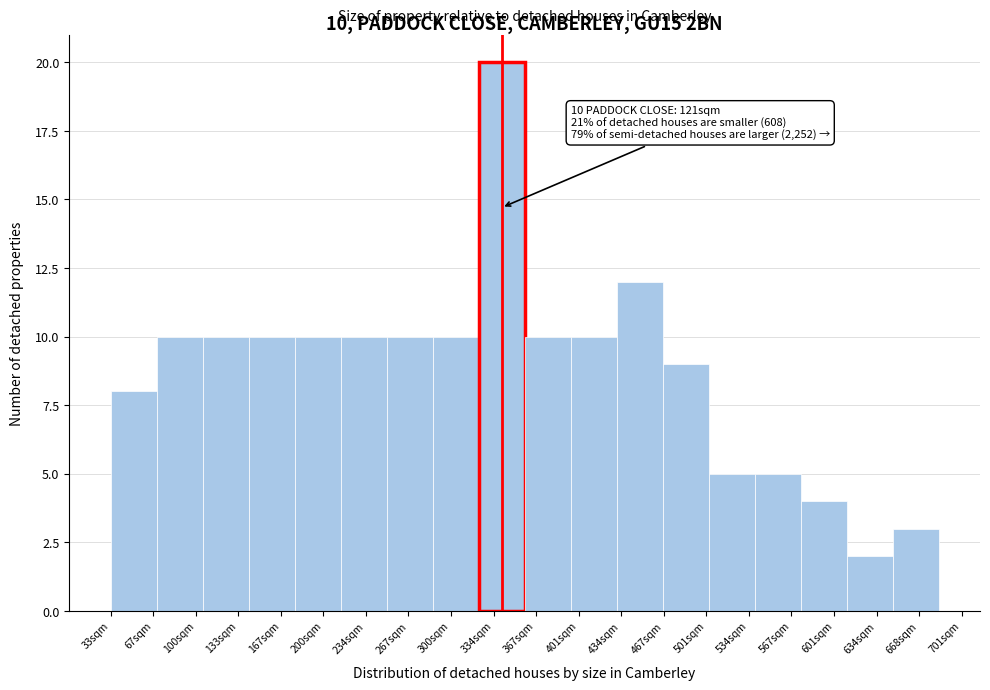

Reading left to right, transcribe all the data shown in this chart.

67sqm=8	100sqm=10	133sqm=10	167sqm=10	200sqm=10	234sqm=10	267sqm=10	300sqm=10	334sqm=20	367sqm=10	401sqm=10	434sqm=12	501sqm=9	534sqm=5	567sqm=5	601sqm=4	634sqm=2	668sqm=3